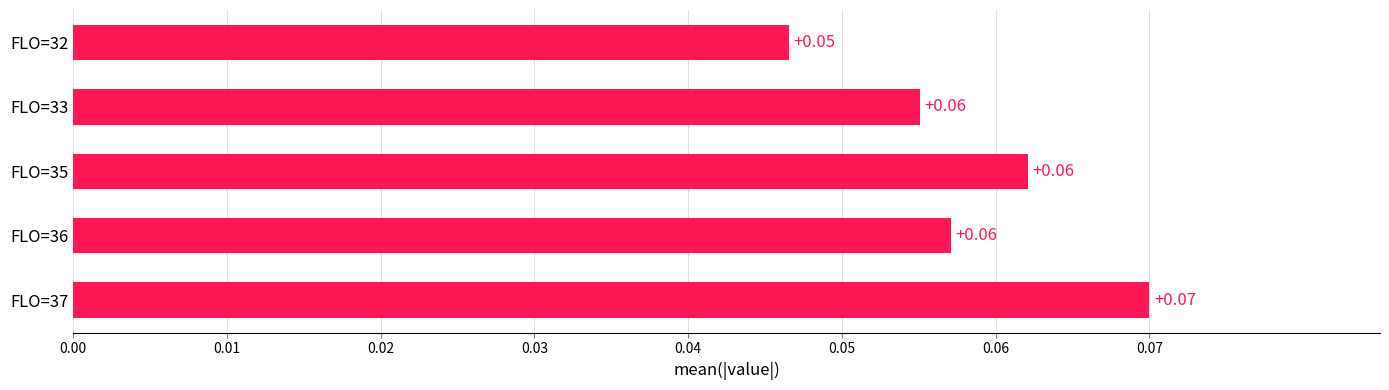

What is the sum of all values?

0.3